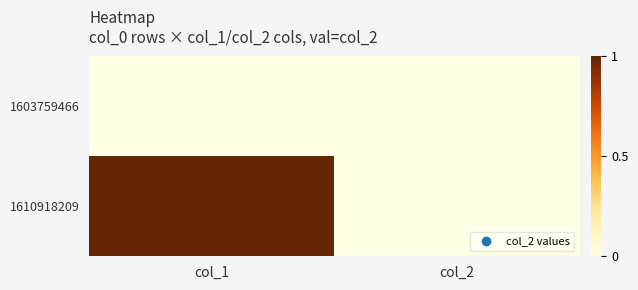

Which series has the widest spread of values?

1610918209